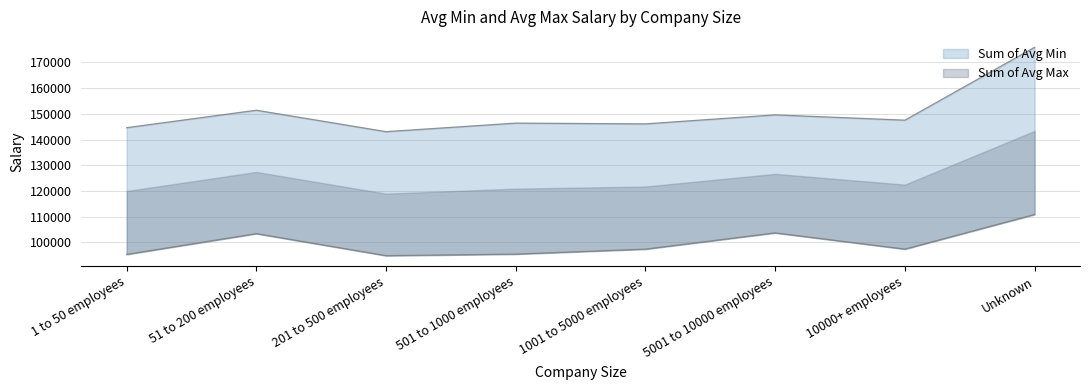

Which category has the highest value in the Sum of Avg Min series?

Unknown